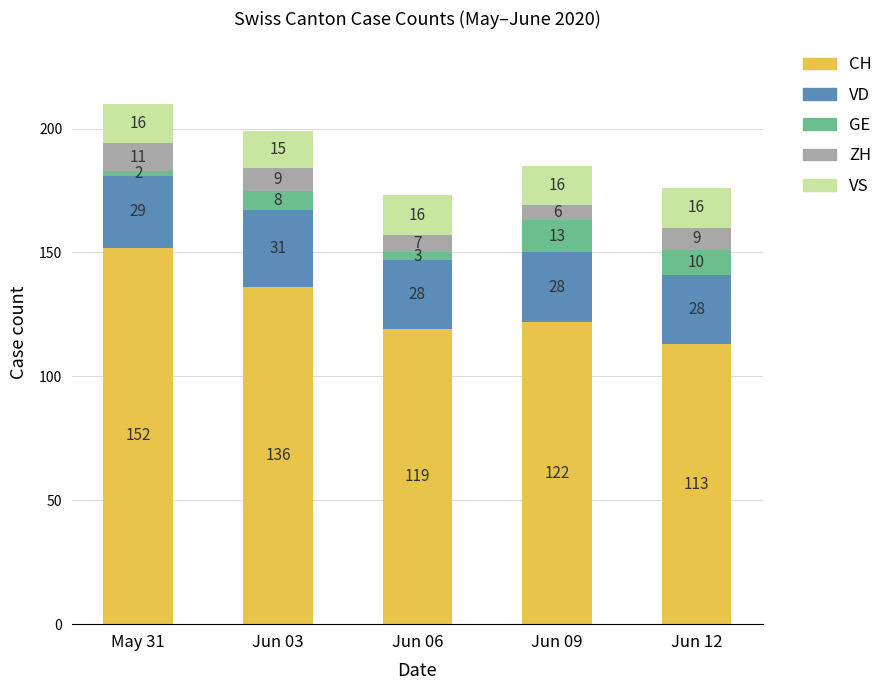

Where does the CH series first go above 122?

May 31